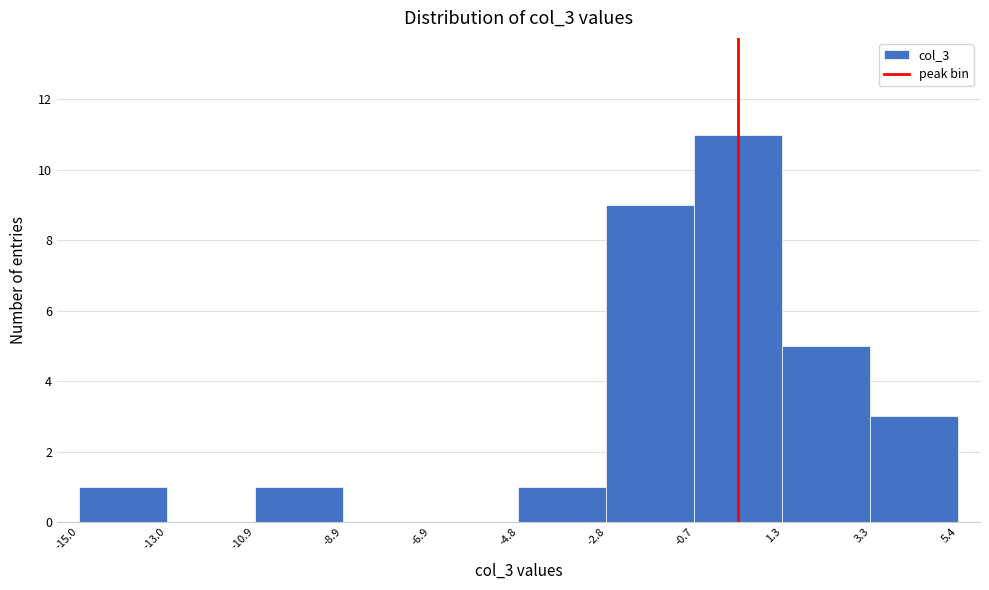

Reading left to right, transcribe this chart: for each bar, give the range it covers on the x-axis and its height. The values are not printed on the chart, so give them approximately, as read against the axis.

-15.0 to -13.0: 1
-13.0 to -10.9: 0
-10.9 to -8.9: 1
-8.9 to -6.9: 0
-6.9 to -4.8: 0
-4.8 to -2.8: 1
-2.8 to -0.7: 9
-0.7 to 1.3: 11
1.3 to 3.3: 5
3.3 to 5.4: 3